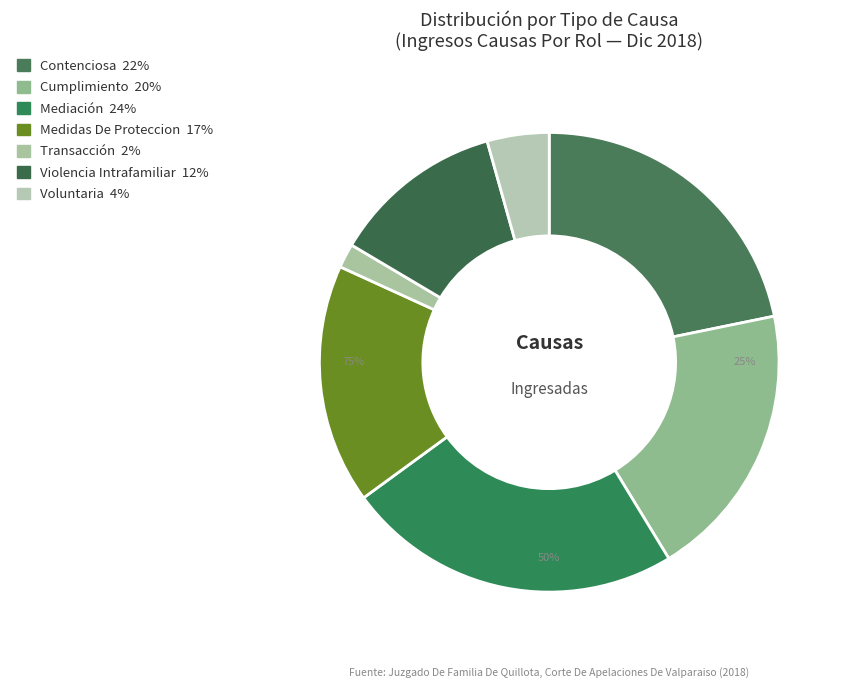

How many segments does this pie chart have?

7